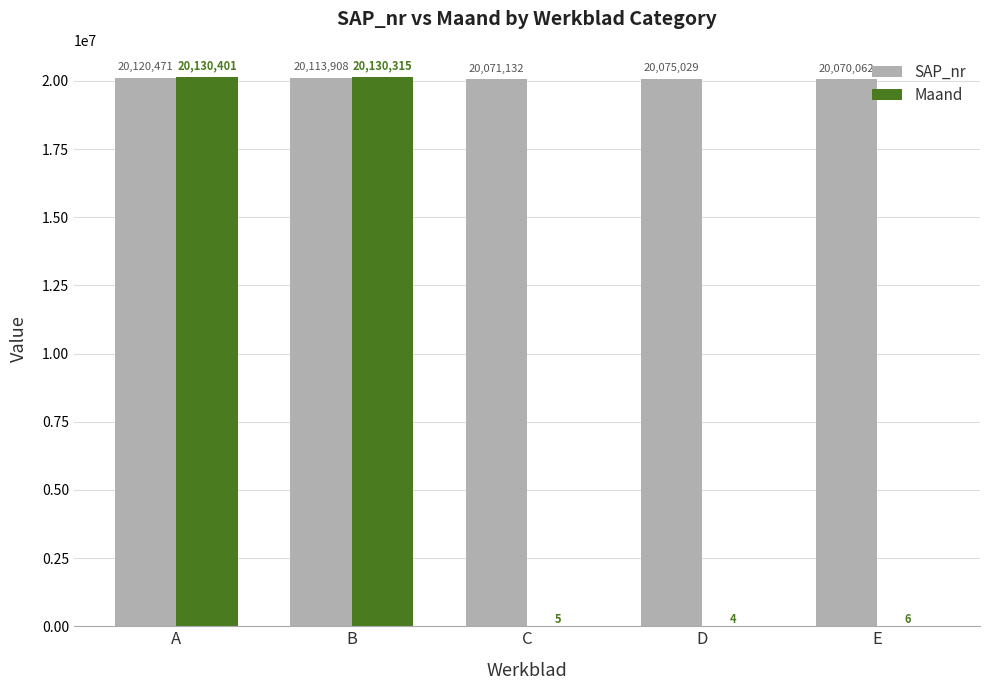

Between B and D, which series saw the biggest shift?

Maand